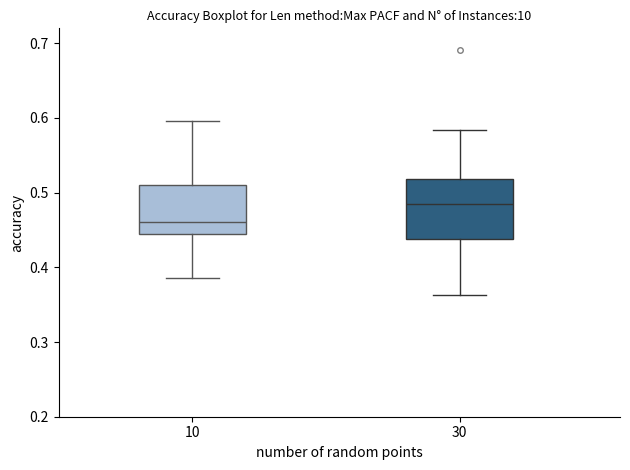

Reading left to right, transcribe this box plot: for each box, give where its median line is, the range the box spans, and where its two whiskers end, as read against the y-axis. The values are not printed on the chart, so give them approximately, as read against the axis.

10: median 0.46, box 0.44 to 0.51, whiskers 0.39 to 0.60
30: median 0.48, box 0.44 to 0.52, whiskers 0.36 to 0.58